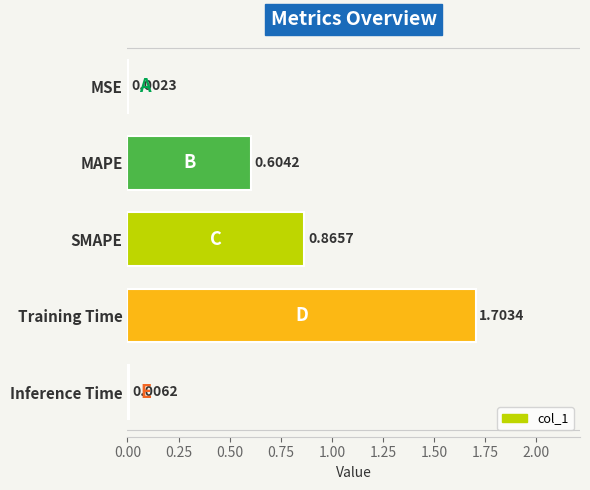

Which label corresponds to the largest value in the chart?

Training Time